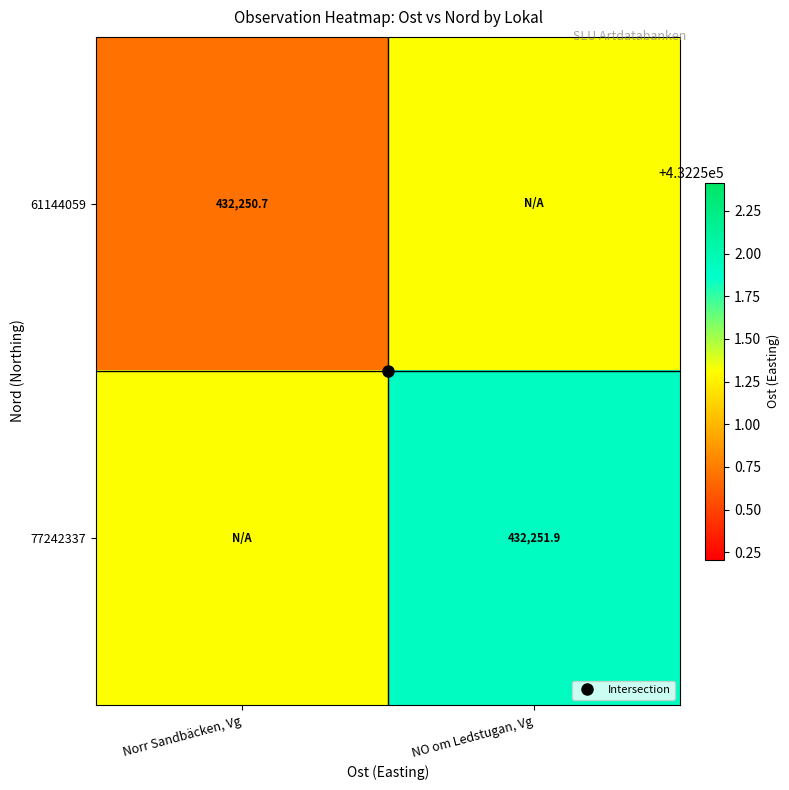

Which series has the largest total across all categories?

77242337